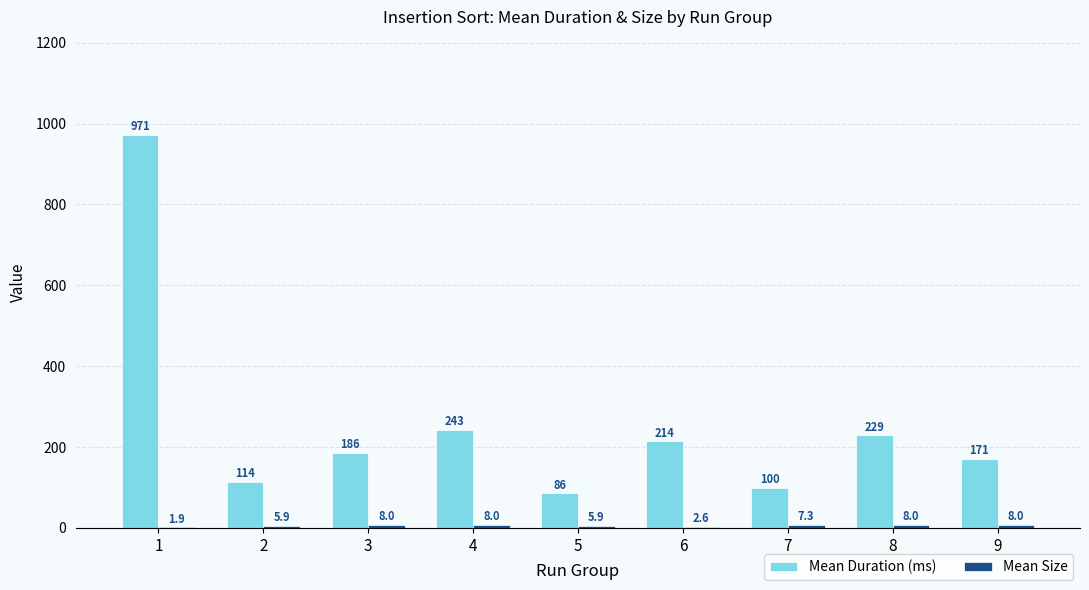

Between 5 and 7, which series saw the biggest shift?

Mean Duration (ms)